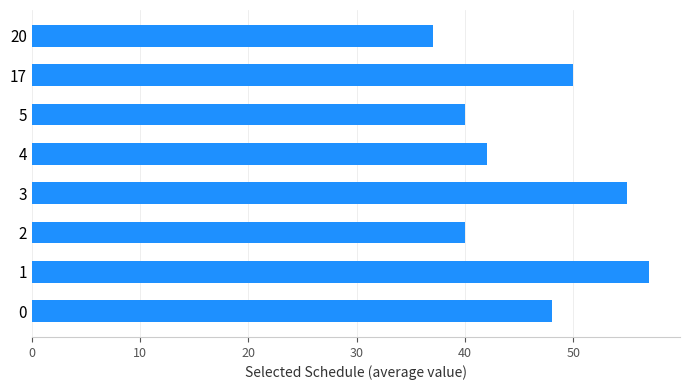

Count the number of data series in this chart.

1